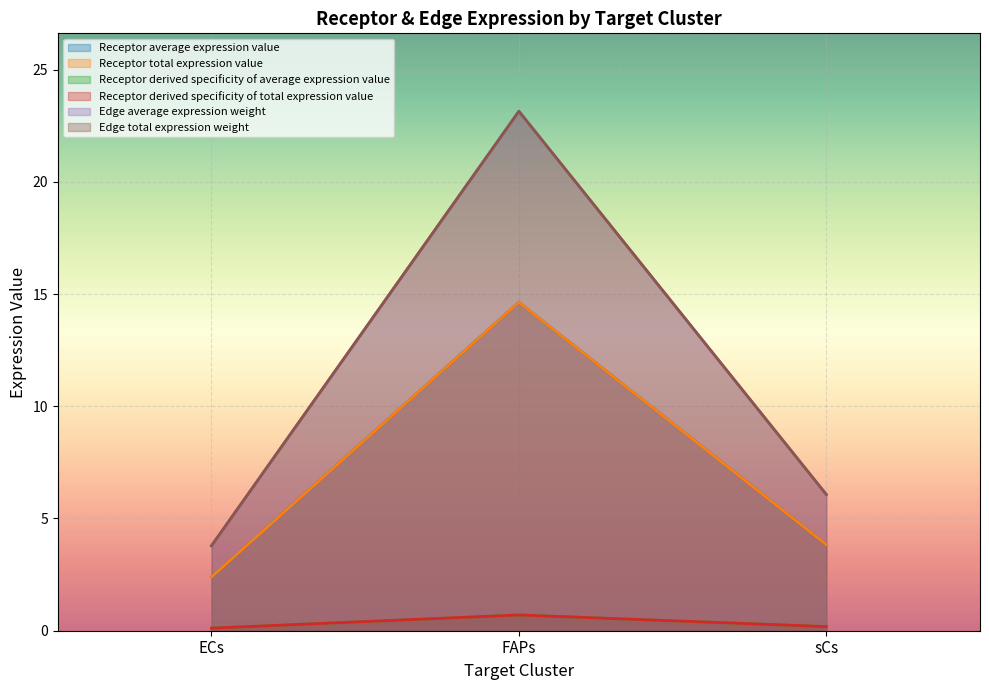

What is the total value across all series at ECs?

12.6